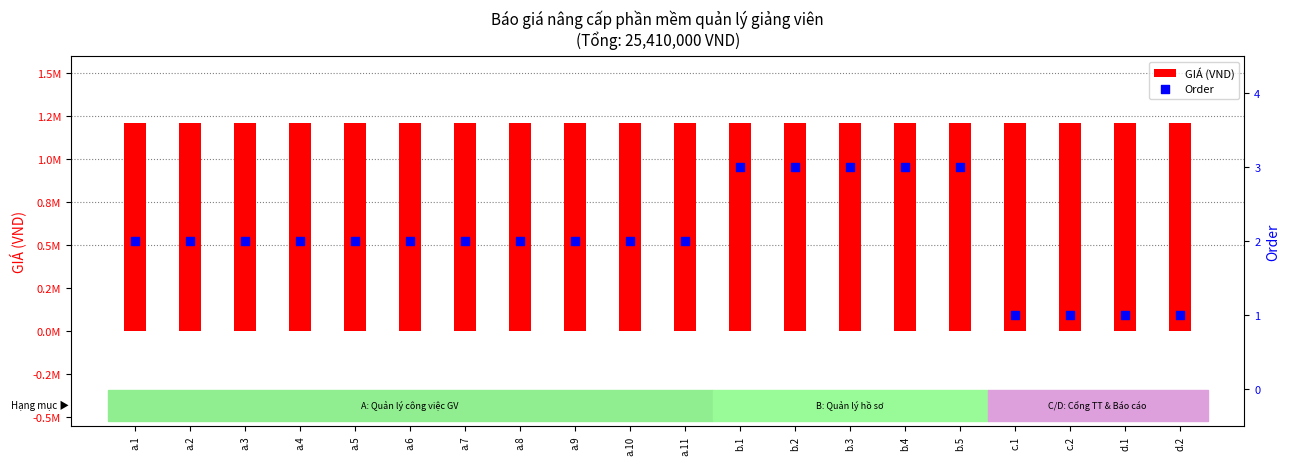

What are all the series names shown in the legend?

GIÁ (VND), Order